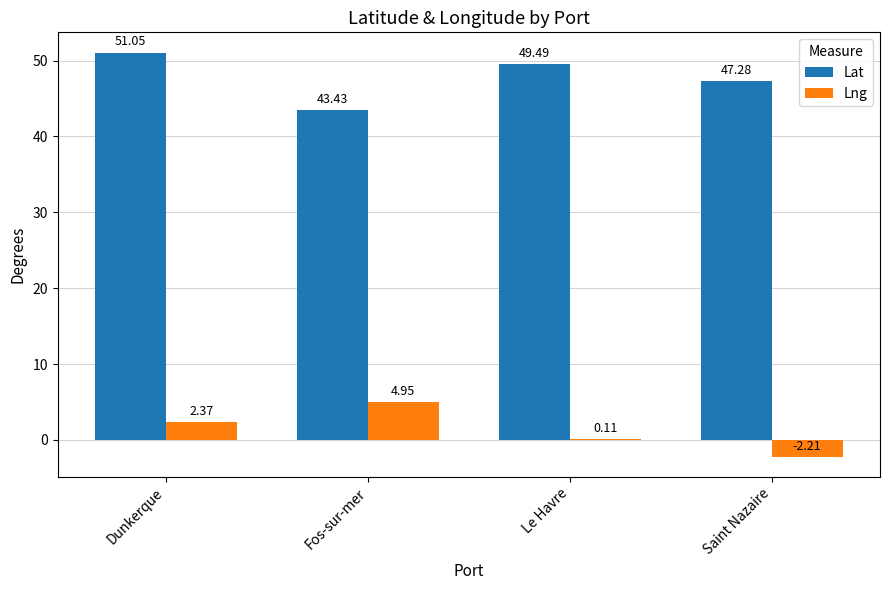

What is the total value across all series at Dunkerque?

53.4